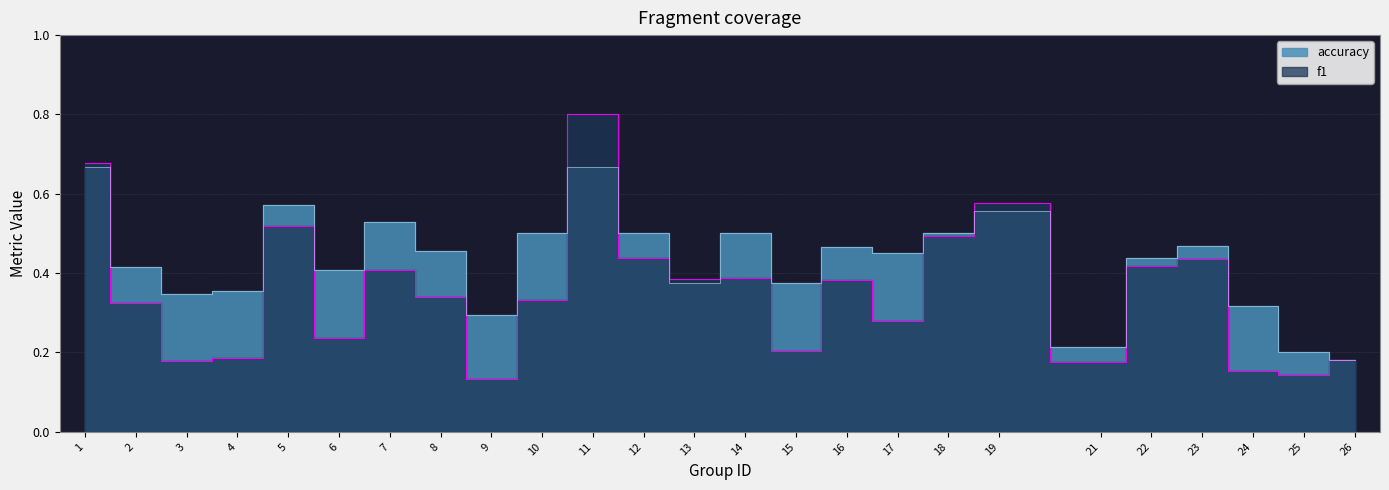

Rank the series by their average value, from lowest to highest.

f1, accuracy